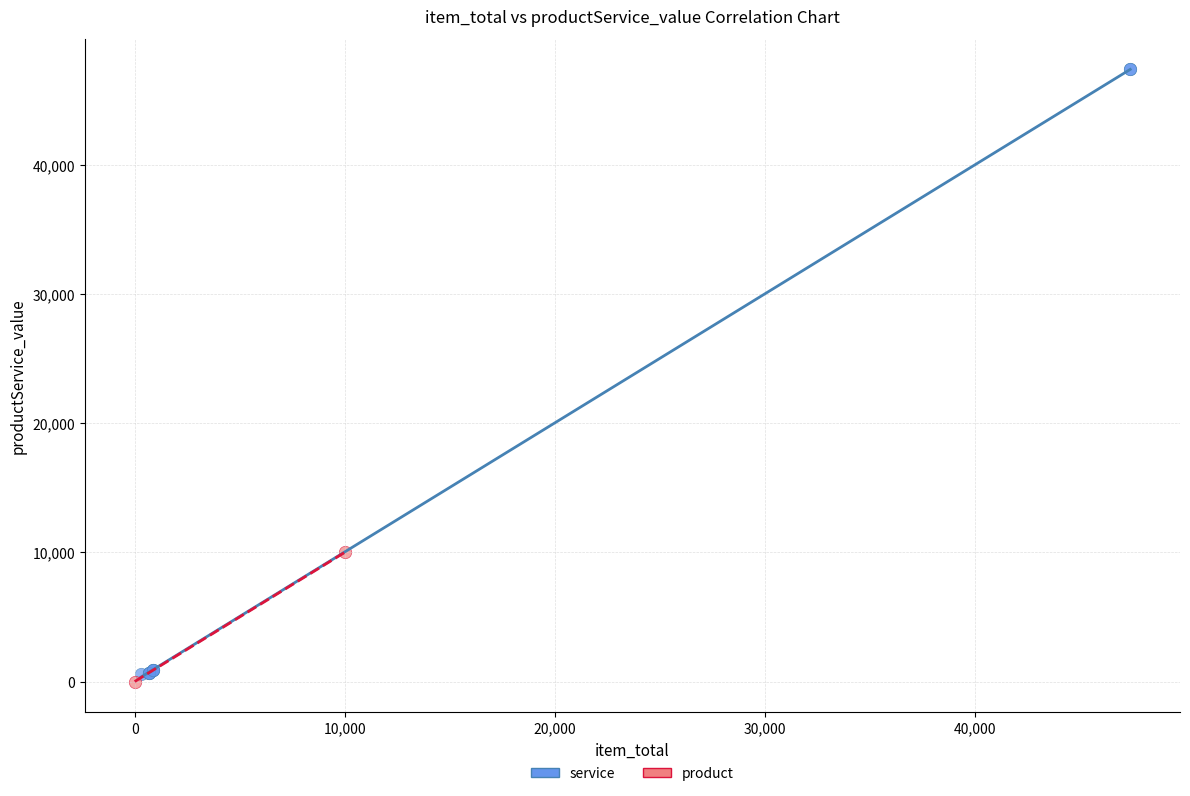

Which series has the largest Y range (max minus min)?

service